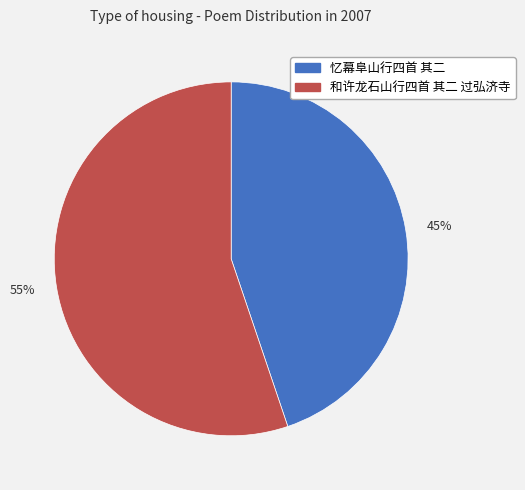

Which slice is the smallest?

45%